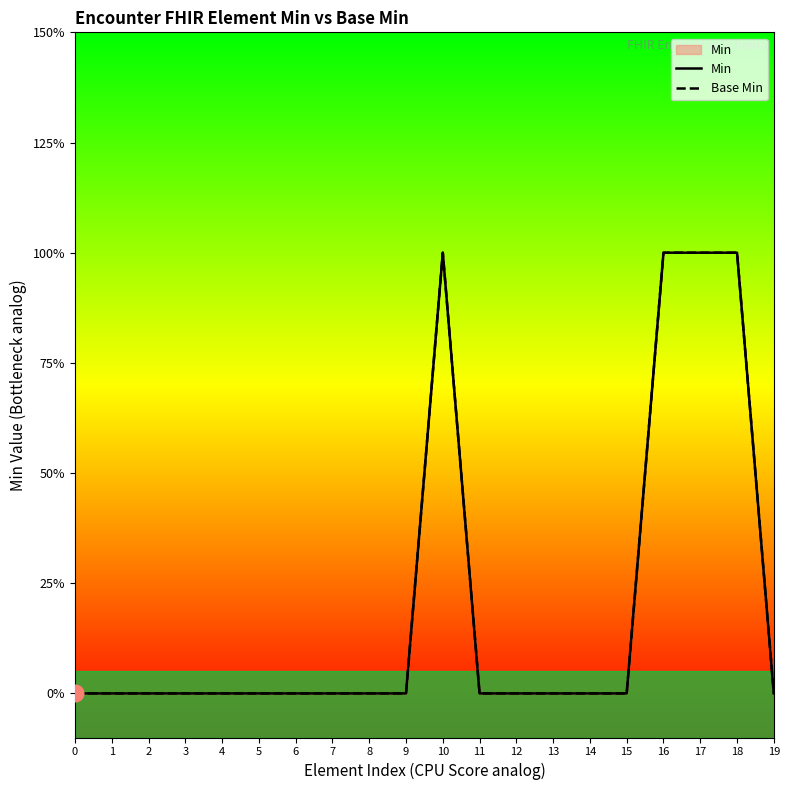

Rank the series at 8 from lowest to highest value.

Min, Base Min